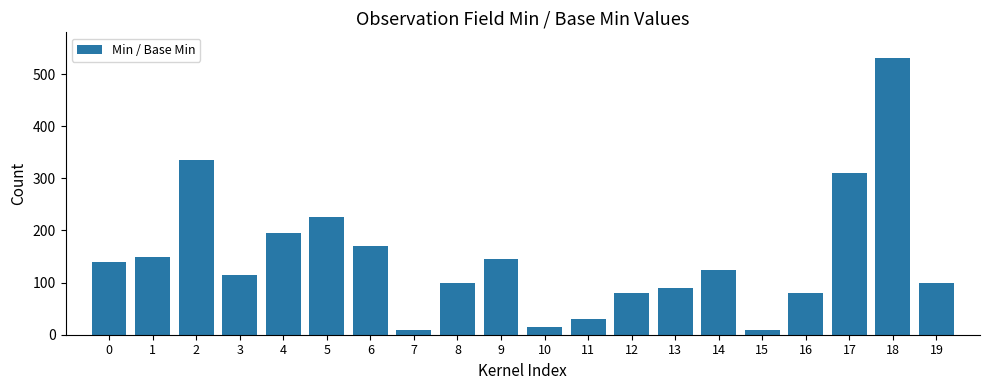

Reading left to right, transcribe all the data shown in this chart.

0=140	1=150	2=335	3=115	4=195	5=225	6=170	7=10	8=100	9=145	10=15	11=30	12=80	13=90	14=125	15=10	16=80	17=310	18=530	19=100